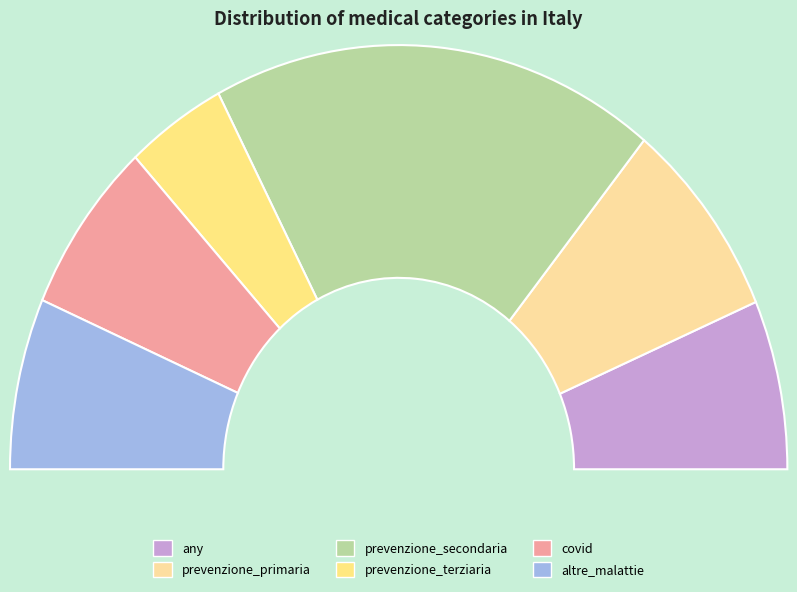

What is the smallest slice in the pie chart?

prevenzione_terziaria